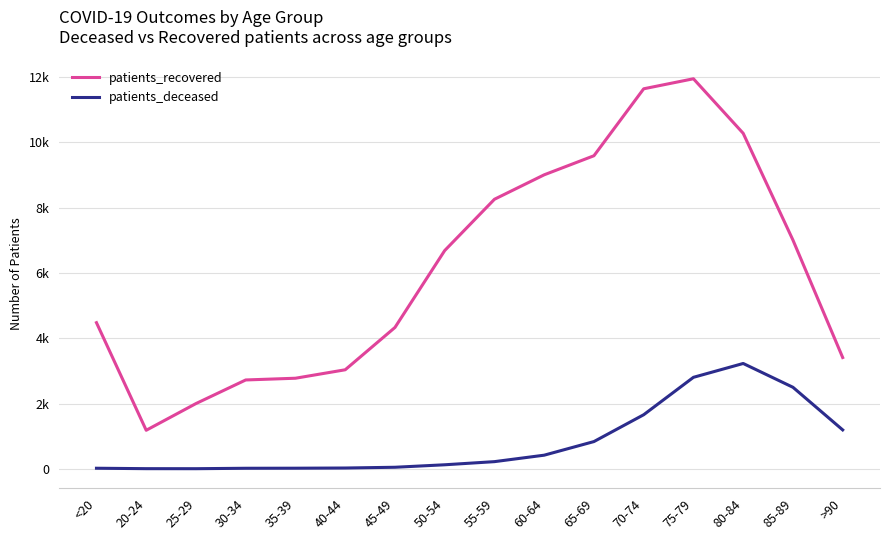

Reading right to left, transcribe all the data shown in this chart.

patients_recovered: >90=3408	85-89=7006	80-84=10276	75-79=11947	70-74=11640	65-69=9589	60-64=9005	55-59=8256	50-54=6685	45-49=4329	40-44=3033	35-39=2774	30-34=2721	25-29=1998	20-24=1180	<20=4476
patients_deceased: >90=1191	85-89=2497	80-84=3226	75-79=2802	70-74=1656	65-69=834	60-64=417	55-59=219	50-54=123	45-49=47	40-44=24	35-39=18	30-34=16	25-29=3	20-24=4	<20=17